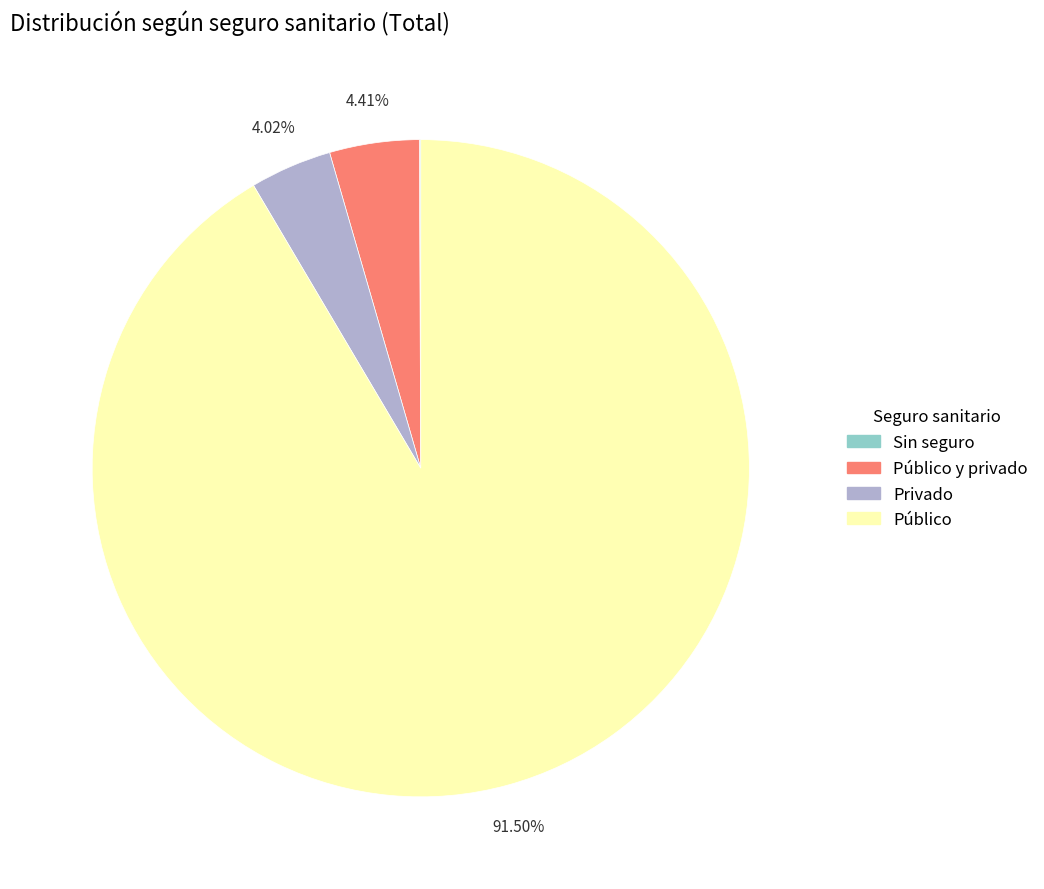

Is there any slice that represents more than half of the pie?

Yes